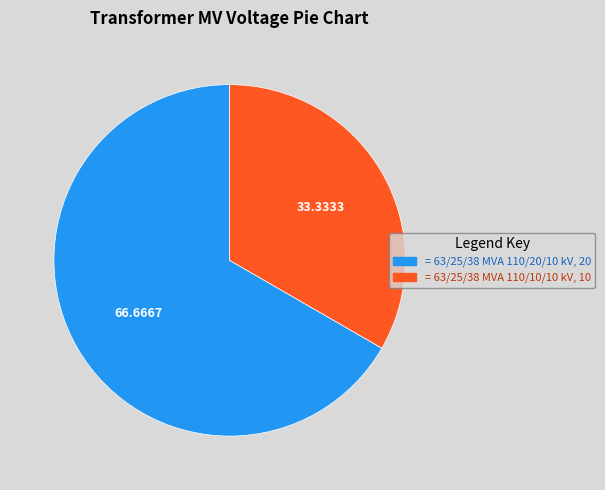

Does any single category account for the majority?

Yes